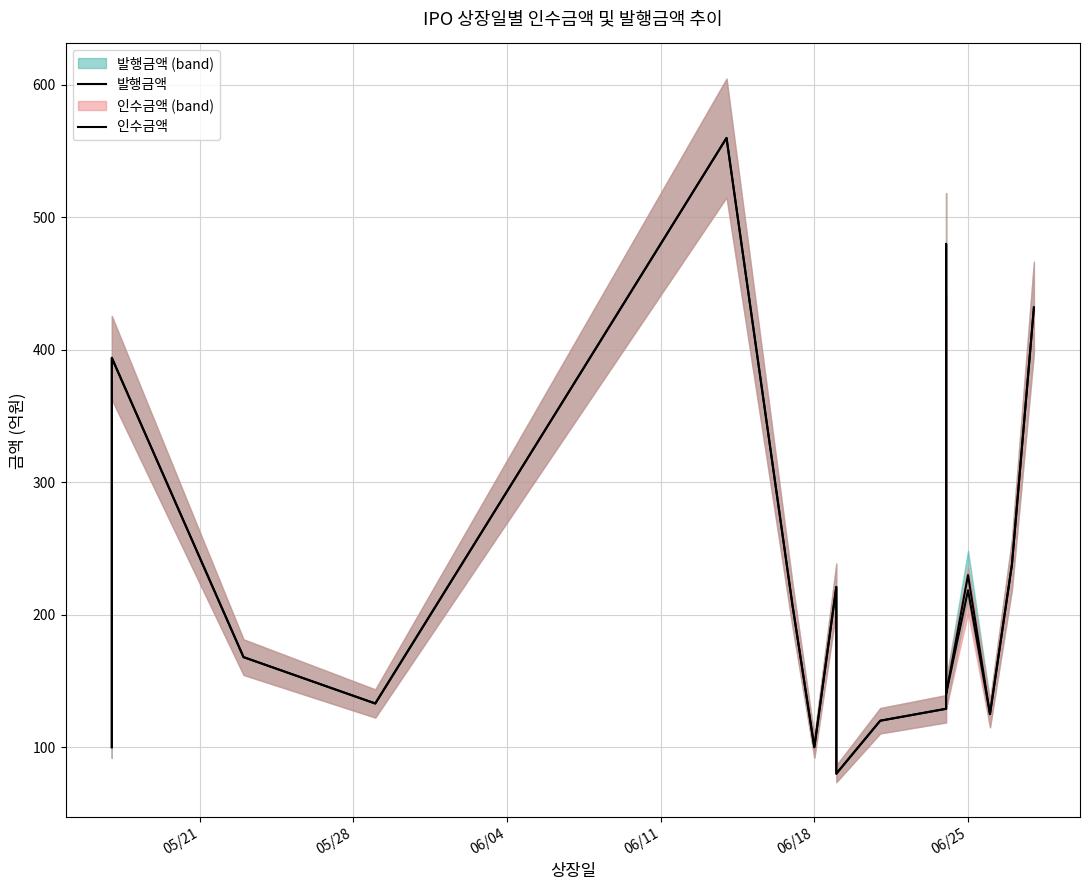

True or false: 인수금액 and 발행금액 cross at least once.

False